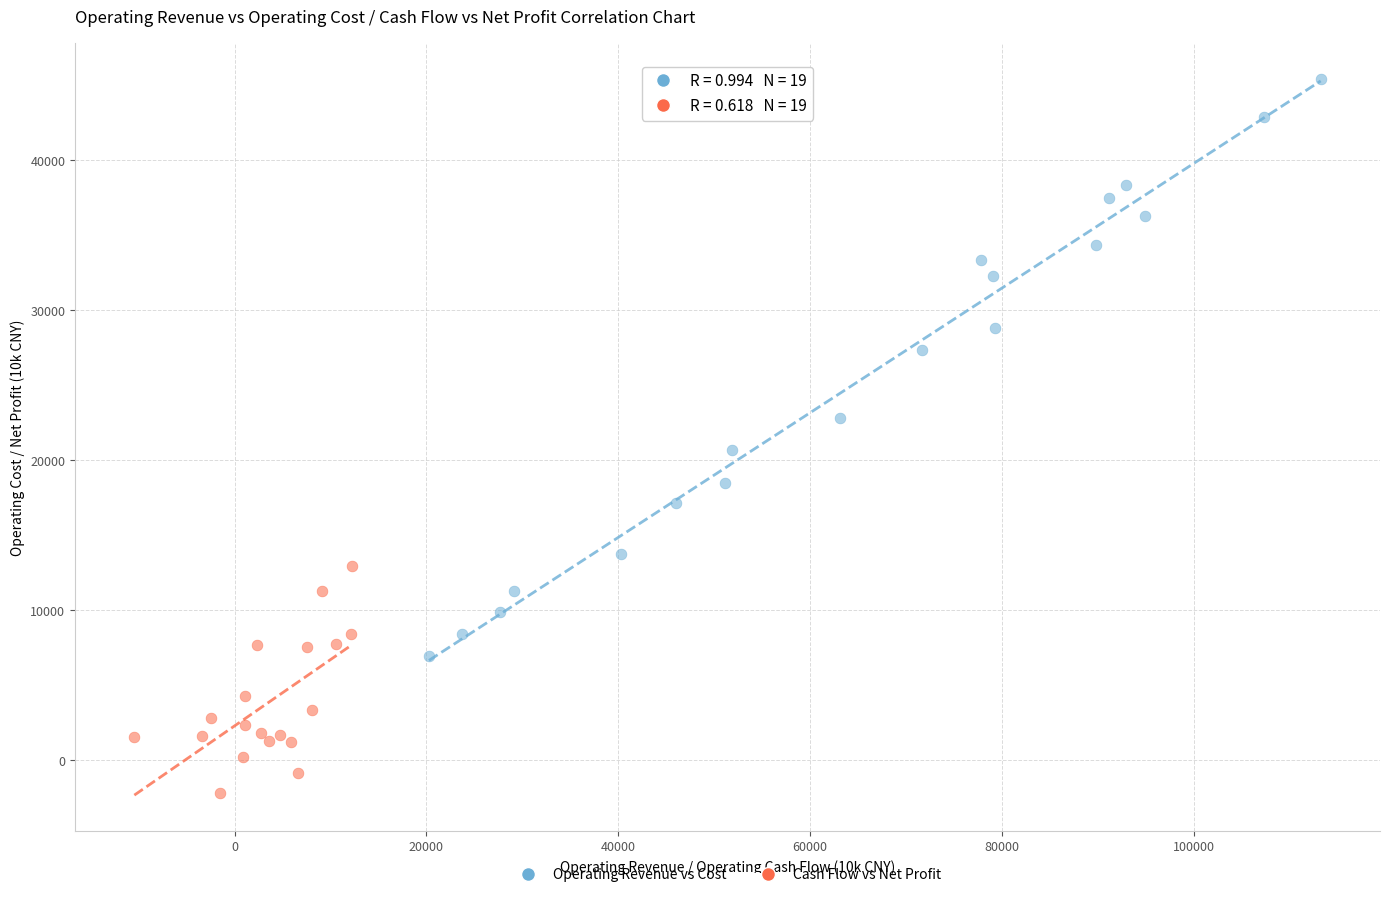

What are all the series names shown in the legend?

Operating Revenue vs Cost, Cash Flow vs Net Profit